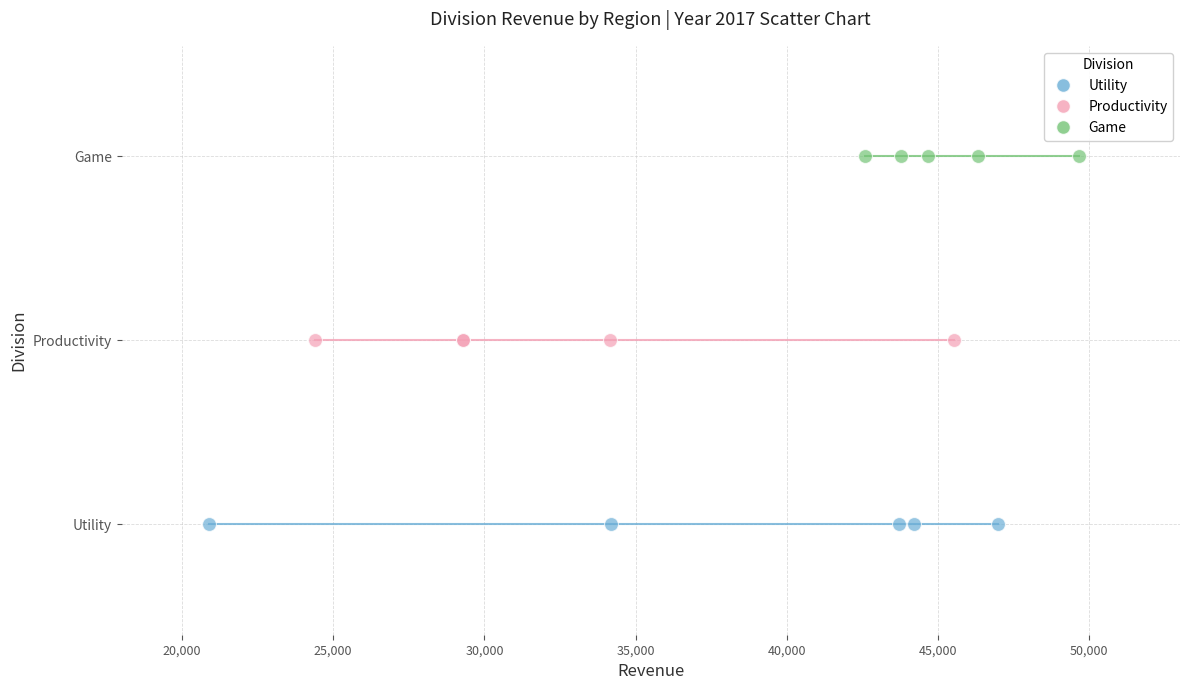

Which series contains the lowest Y value?

Utility